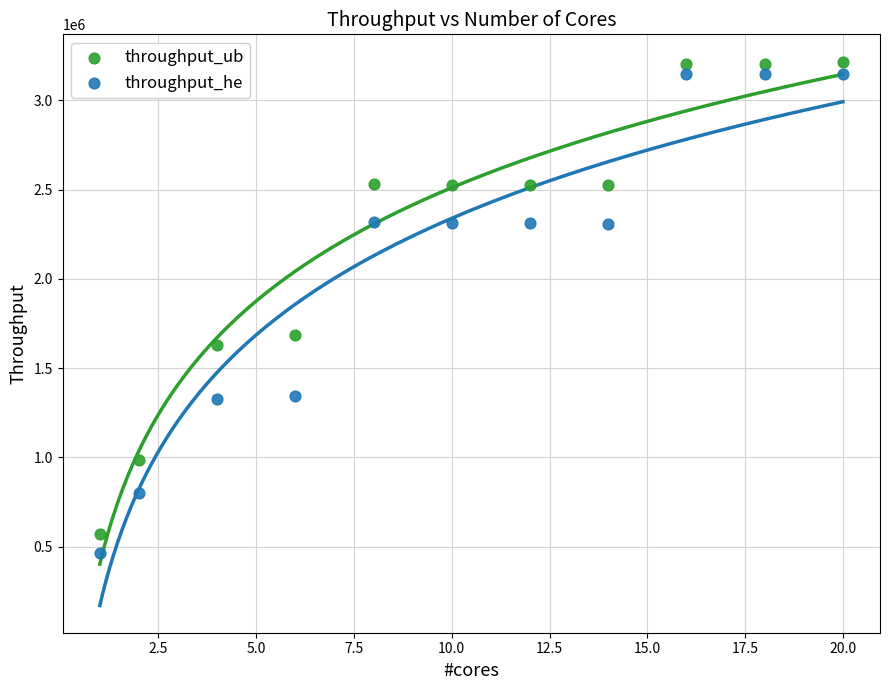

What are all the series names shown in the legend?

throughput_ub, throughput_he